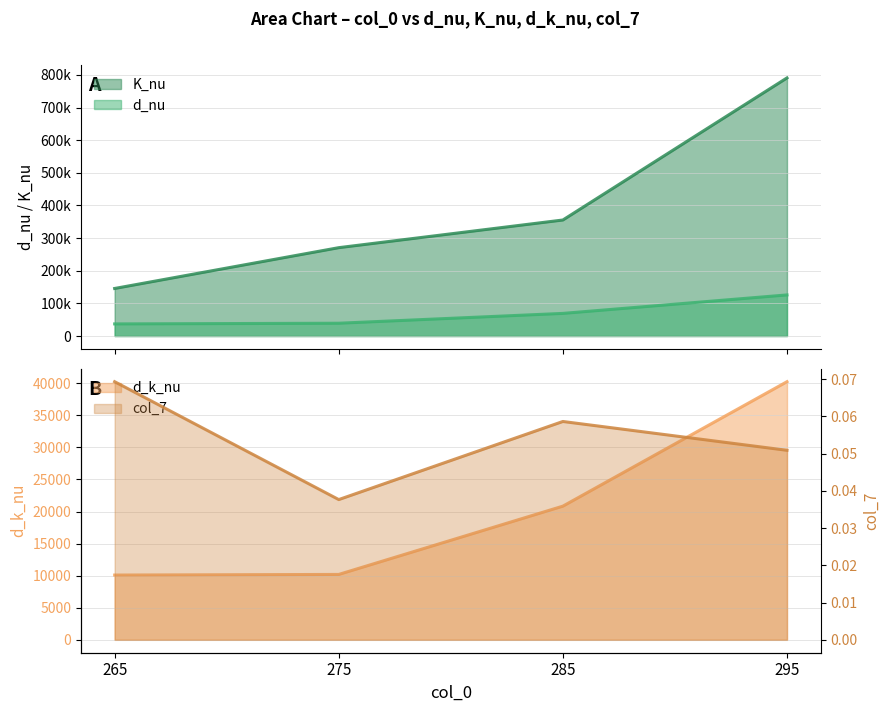

Is the value of d_nu at 285 greater than the value of col_7 at 285?

Yes